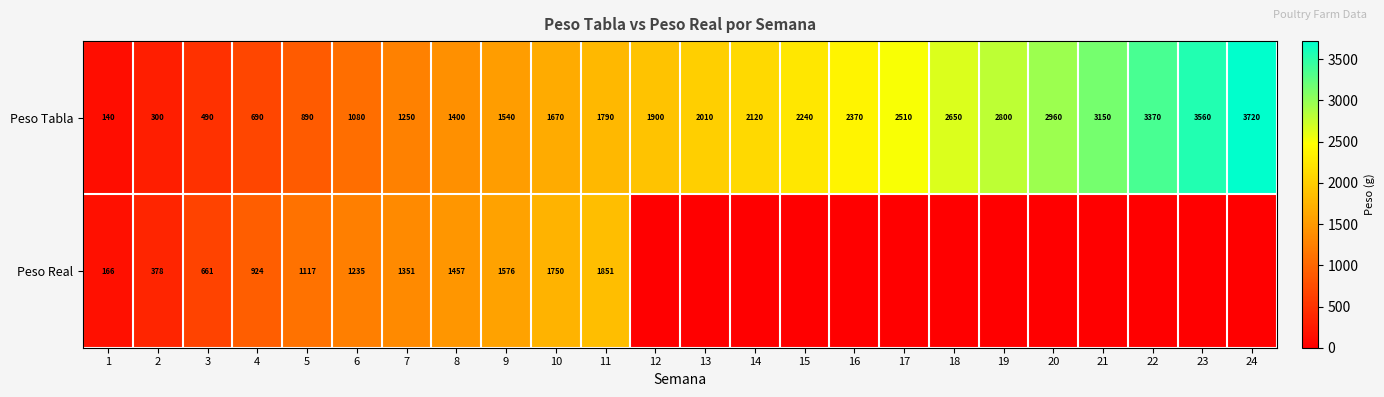

The Peso Real series shows 1576 at 9. True or false?

True